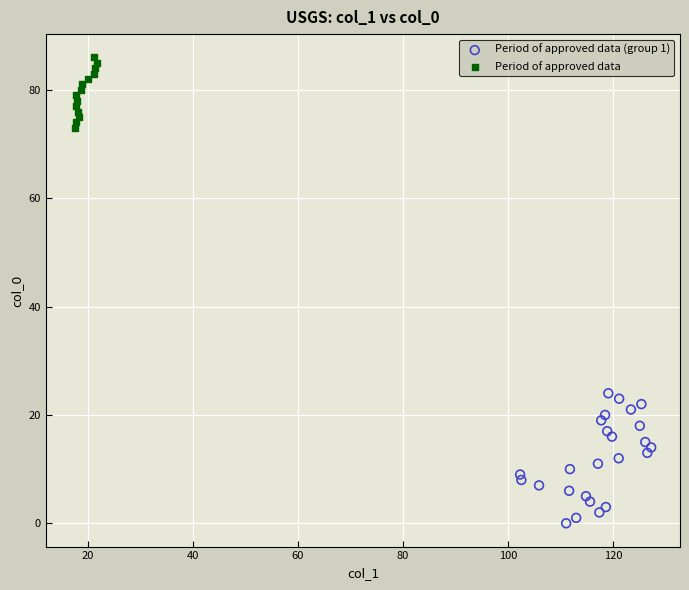

Which series reaches the maximum Y coordinate?

Period of approved data